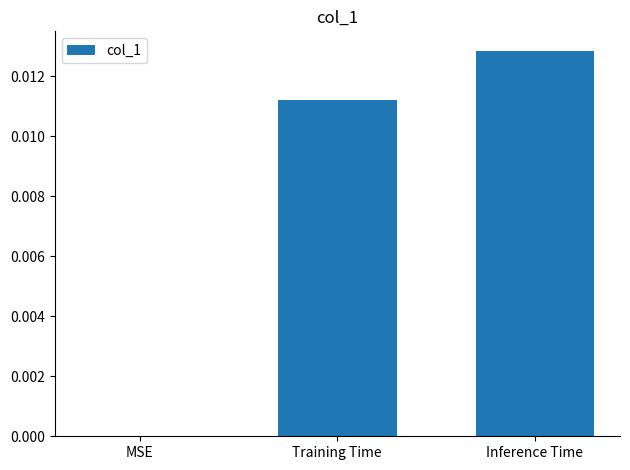

The chart shows a value of 0.0 at Training Time. True or false?

True